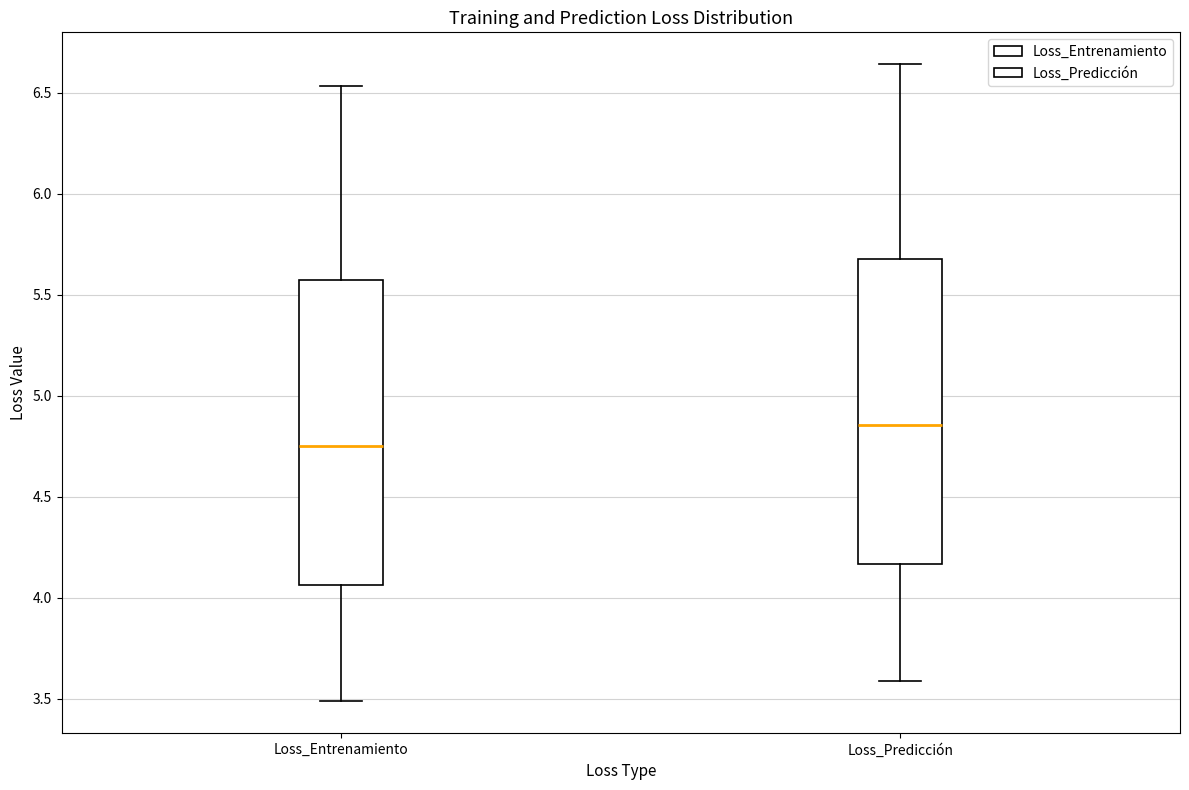

Which box's median line is the highest?

Loss_Predicción